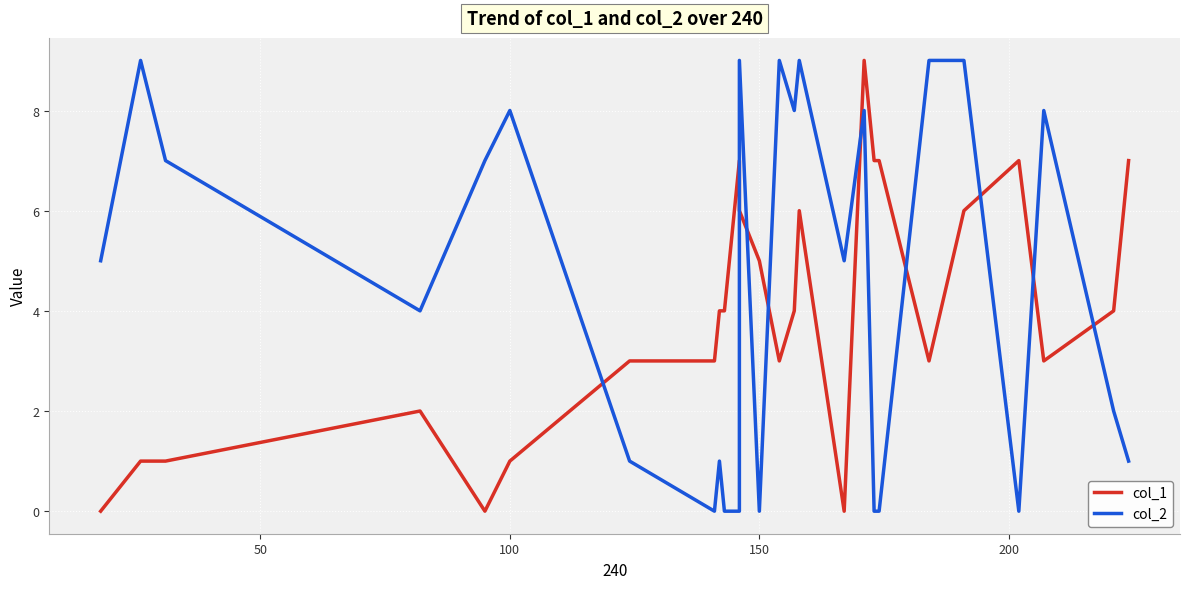

True or false: col_1 has a value of 5 at 150.

True